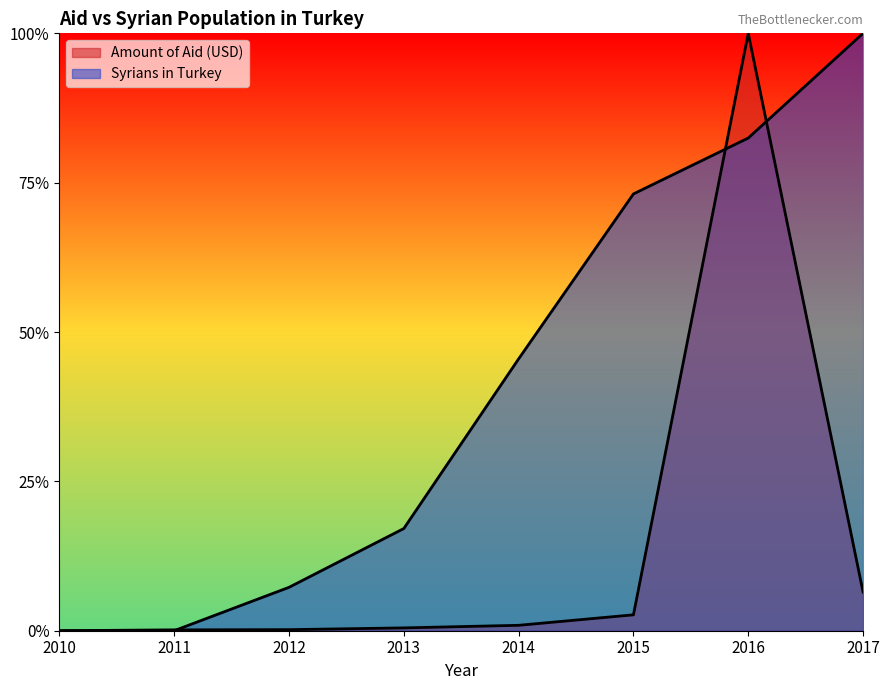

Between 2011 and 2015, which series saw the biggest shift?

Syrians in Turkey